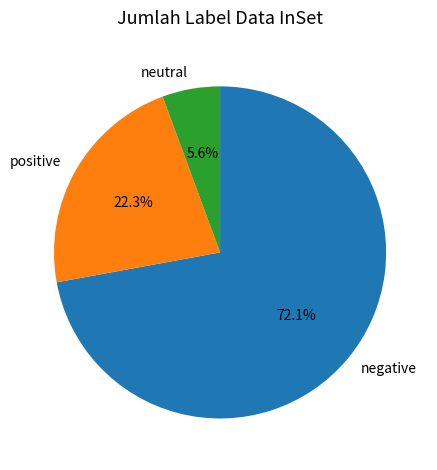

Approximately how many times larger is the value at positive compared to negative?

0.3